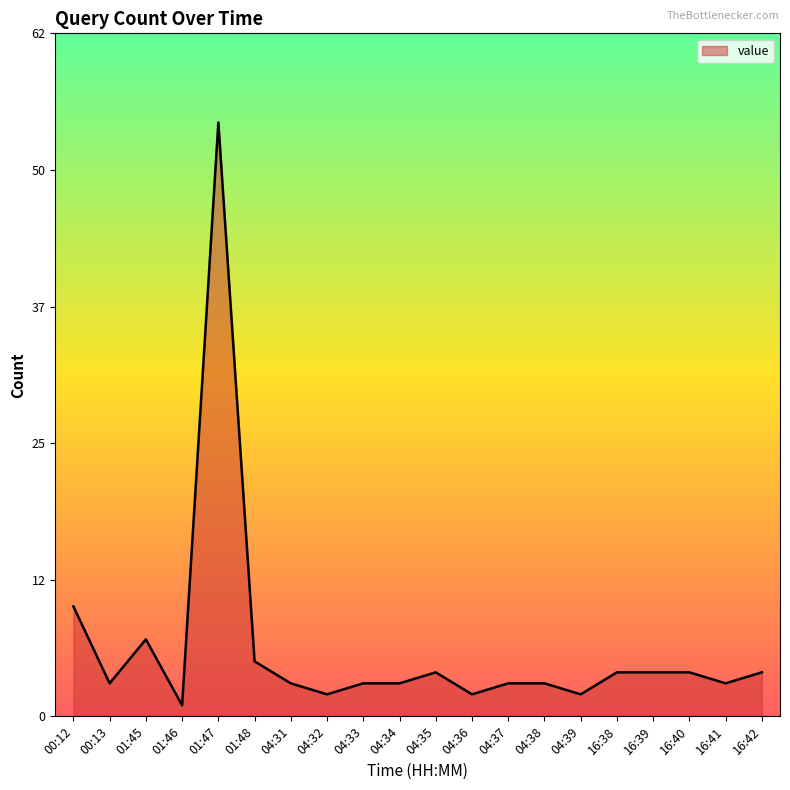

Where is the data nearest to the value 27?

00:12